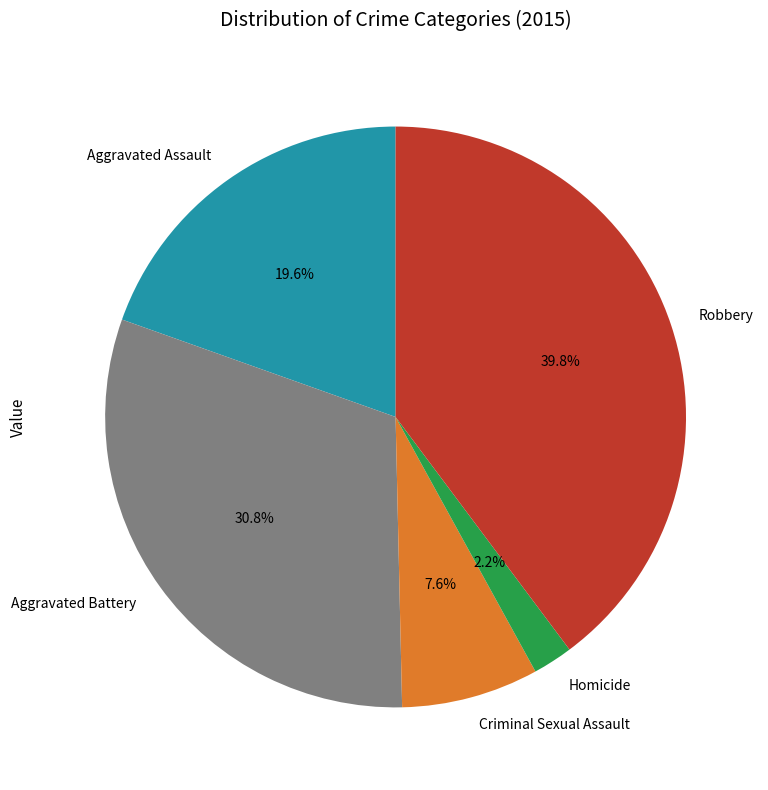

The Aggravated Battery slice represents 31% of the pie. True or false?

True